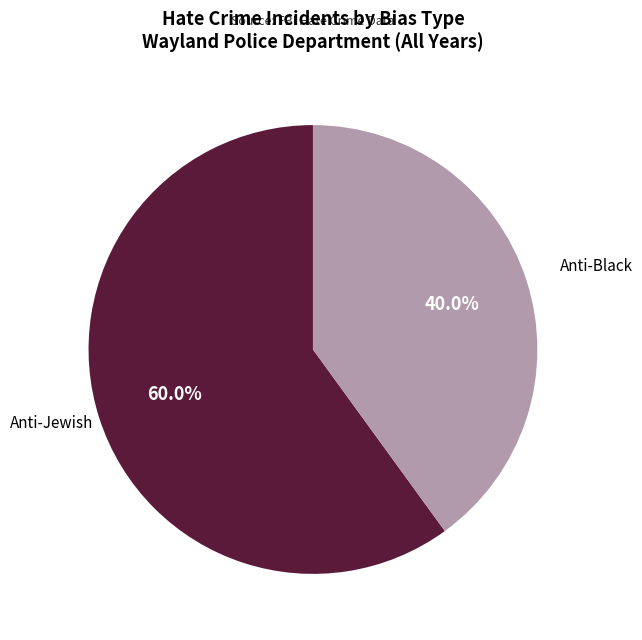

Does any single category account for the majority?

Yes